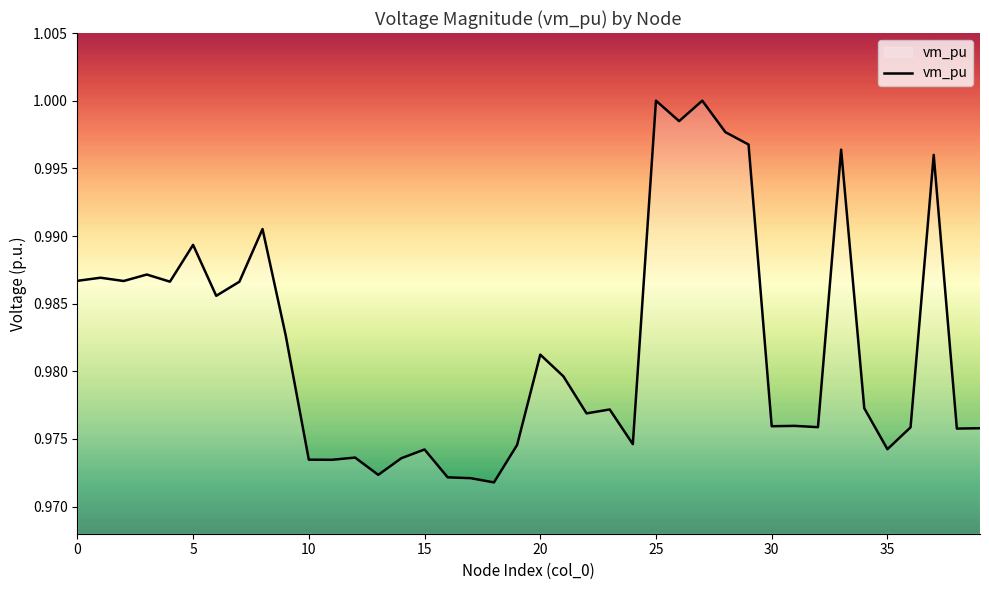

How many lines are shown in the chart?

1